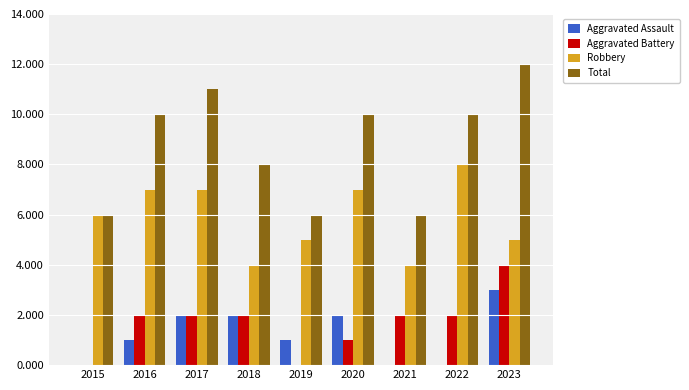

How many categories are shown in the chart?

9